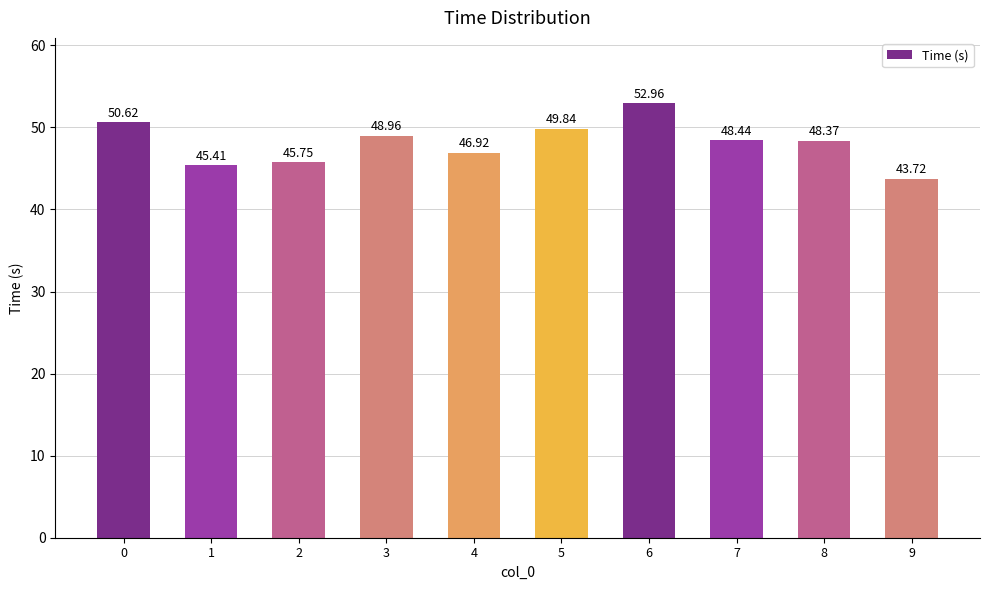

Between 9 and 6, which is larger?

6